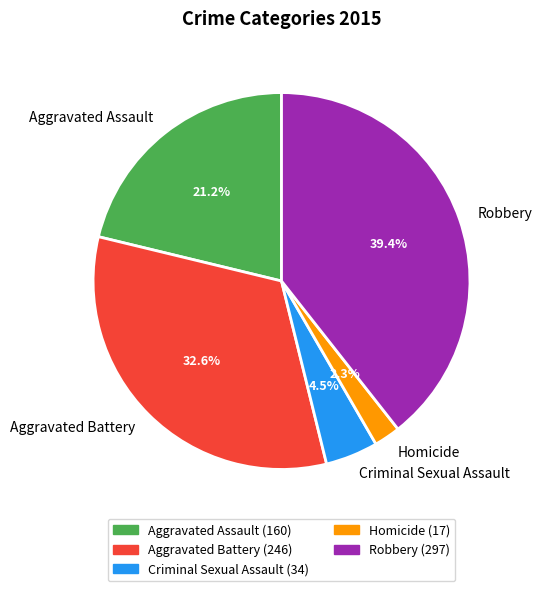

To the nearest percent, what portion does Robbery represent?

39%